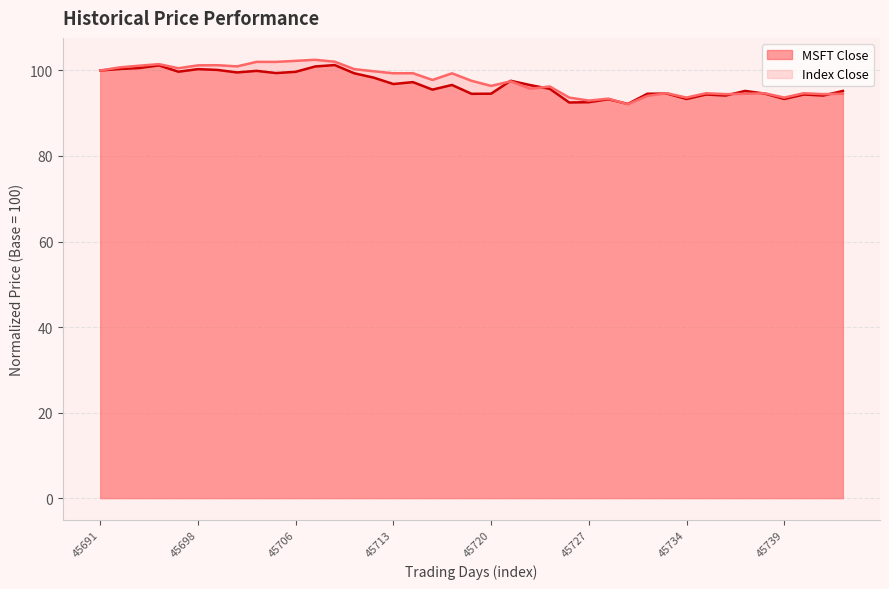

Rank the series at 16 from lowest to highest value.

MSFT Close, Index Close